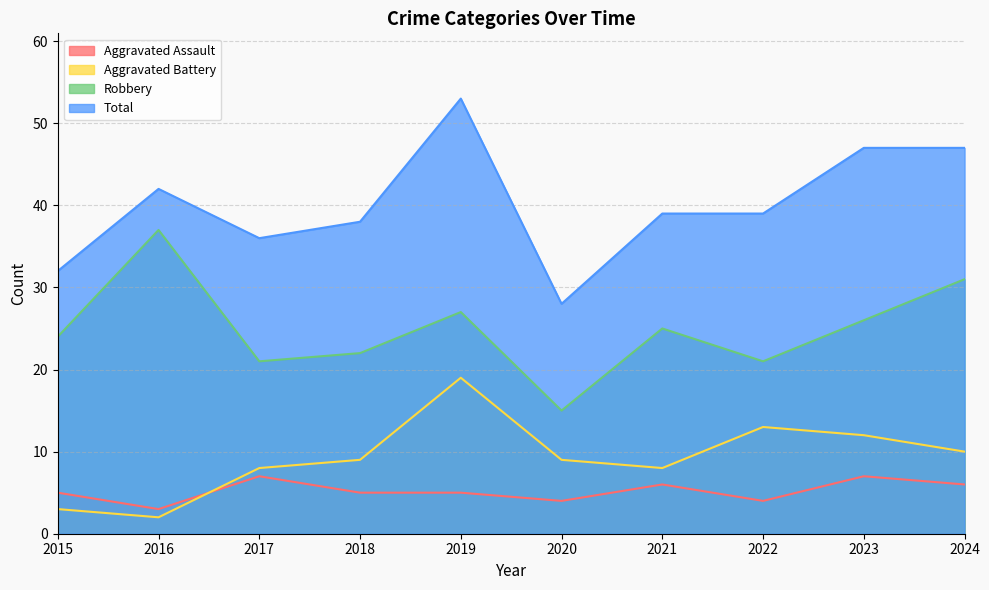

Reading right to left, list all the values displayed in this chart.

Aggravated Assault: 2024=6	2023=7	2022=4	2021=6	2020=4	2019=5	2018=5	2017=7	2016=3	2015=5
Aggravated Battery: 2024=10	2023=12	2022=13	2021=8	2020=9	2019=19	2018=9	2017=8	2016=2	2015=3
Robbery: 2024=31	2023=26	2022=21	2021=25	2020=15	2019=27	2018=22	2017=21	2016=37	2015=24
Total: 2024=47	2023=47	2022=39	2021=39	2020=28	2019=53	2018=38	2017=36	2016=42	2015=32